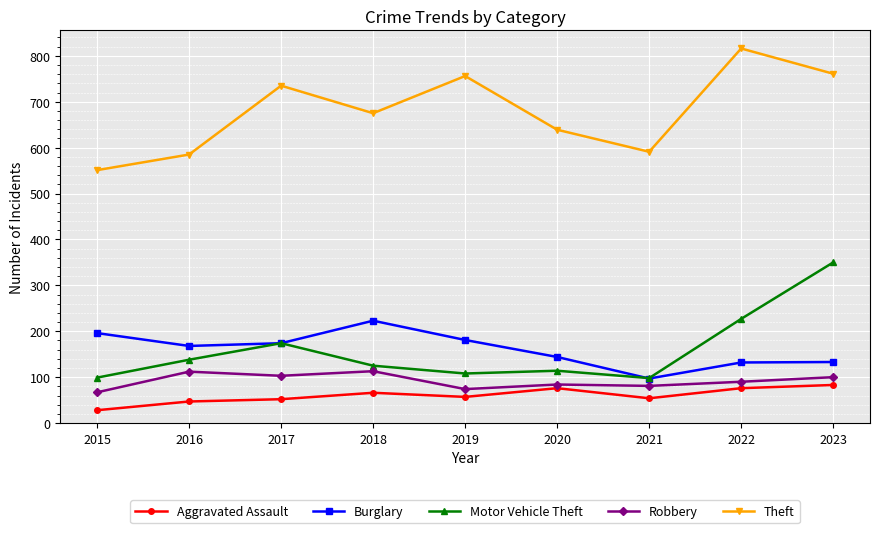

What is the spread (max minus min) of values at 2020?

563